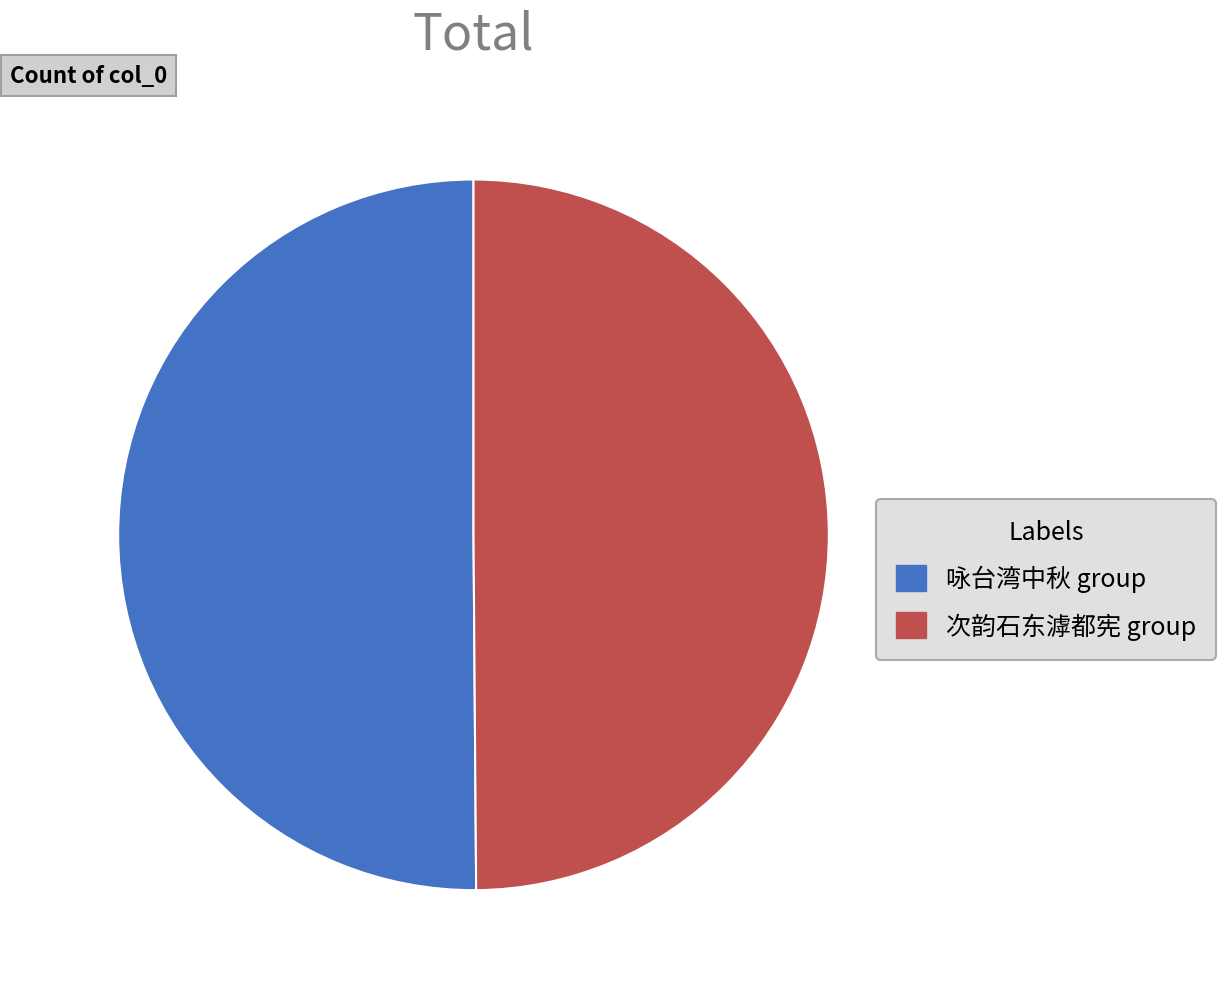

How many segments does this pie chart have?

2